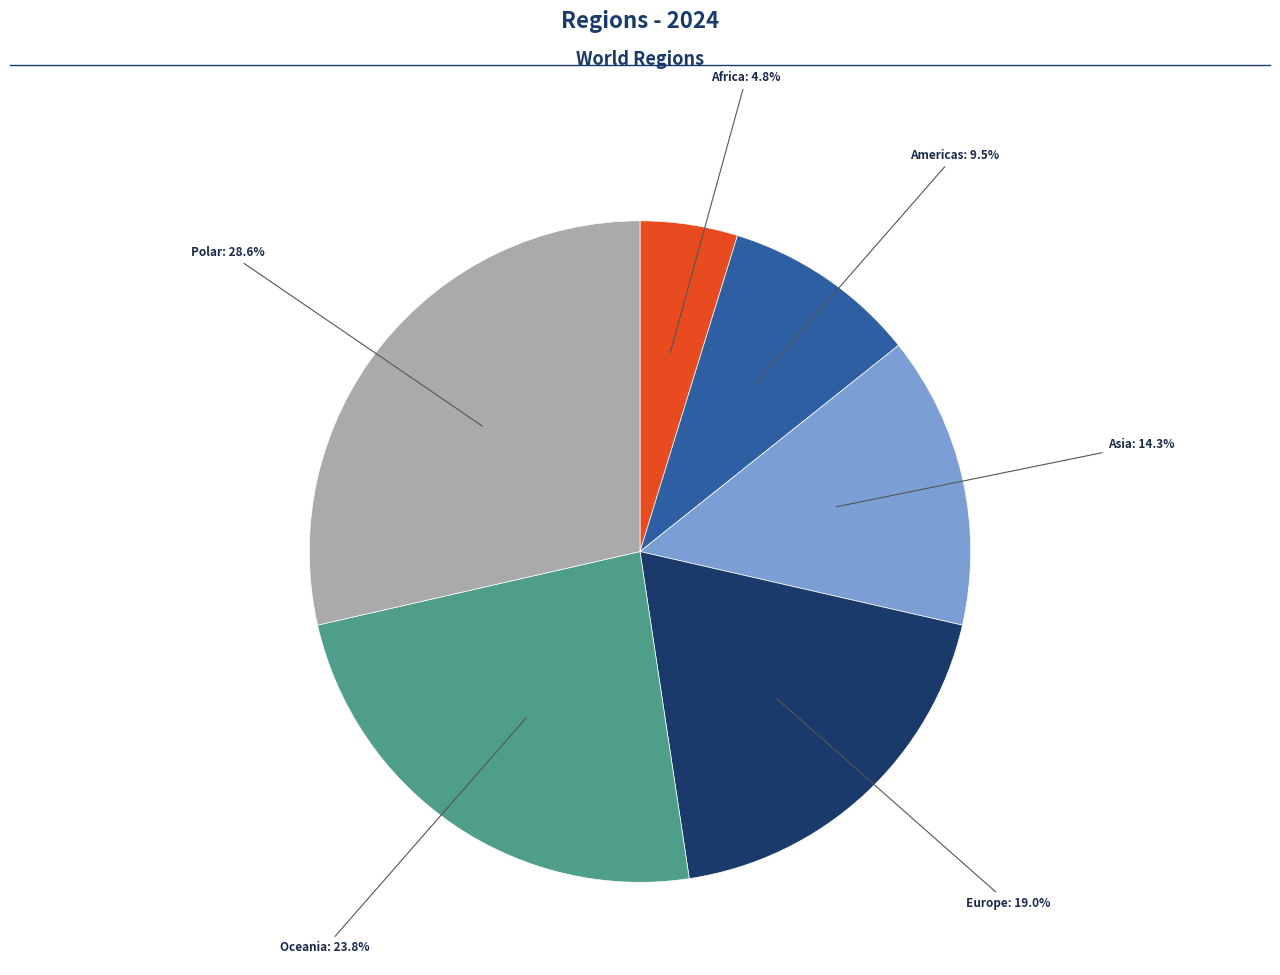

Count the number of slices in the pie.

6